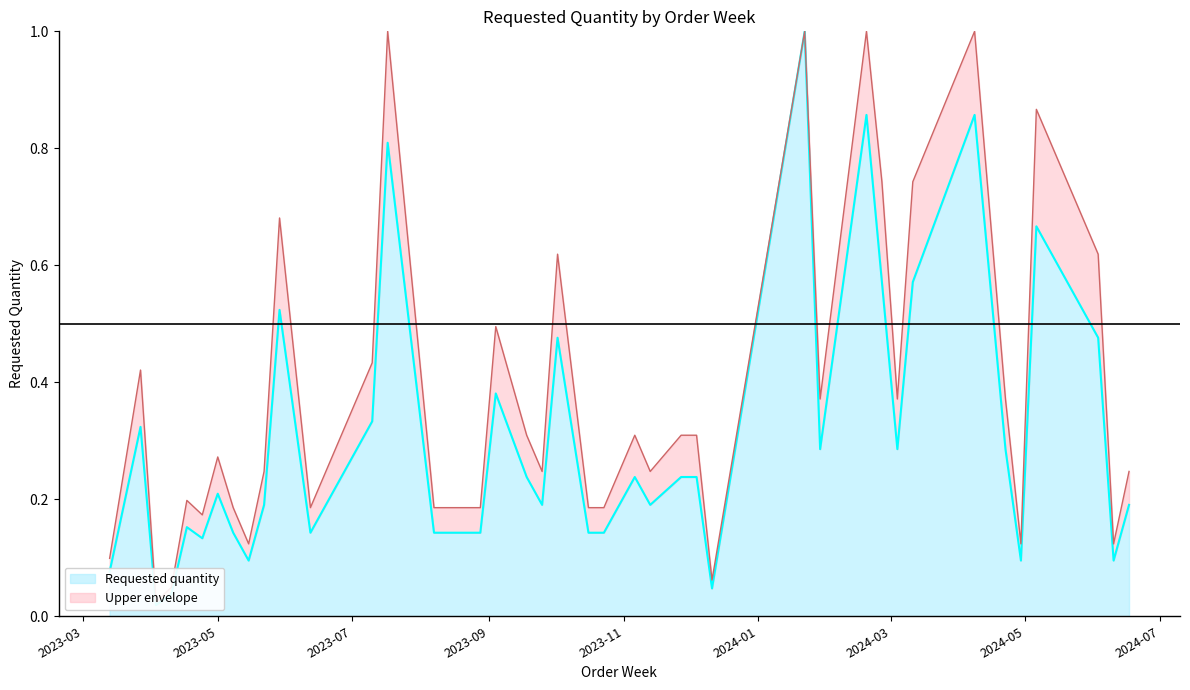

Rank the categories by value from lowest to highest.

2023-04-03, 2023-04-10, 2023-12-11, 2023-03-13, 2023-05-15, 2024-04-29, 2024-06-10, 2023-04-24, 2023-05-08, 2023-06-12, 2023-08-07, 2023-08-28, 2023-10-16, 2023-10-23, 2023-04-17, 2023-05-22, 2023-09-25, 2023-11-13, 2024-06-17, 2023-05-01, 2023-09-18, 2023-11-06, 2023-11-27, 2023-12-04, 2024-01-29, 2024-03-04, 2024-04-22, 2023-03-27, 2023-07-10, 2023-09-04, 2023-10-02, 2024-06-03, 2023-05-29, 2024-02-26, 2024-03-11, 2024-05-06, 2023-07-17, 2024-02-19, 2024-04-08, 2024-01-22